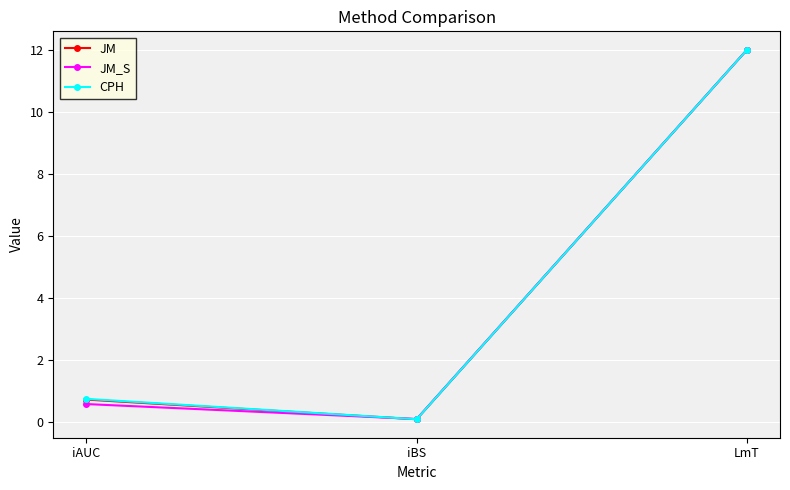

List the labels in order of JM_S value, smallest first.

iBS, iAUC, LmT